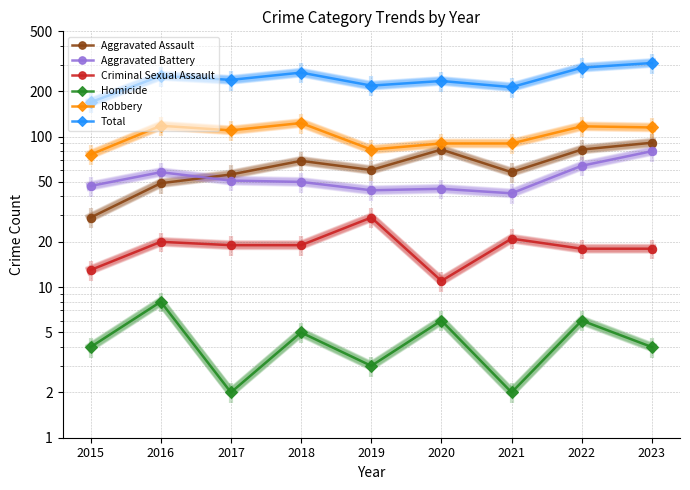

In Aggravated Battery, how many points are lower than both neighbors (excluding endpoints)?

2